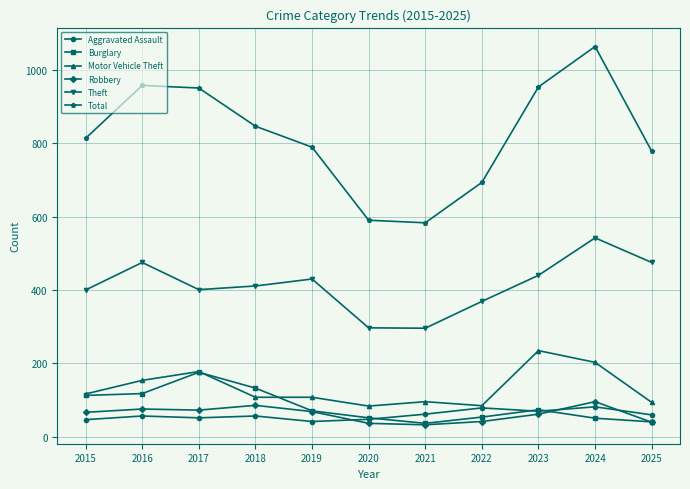

Is it true that Motor Vehicle Theft equals 84 at 2020?

True